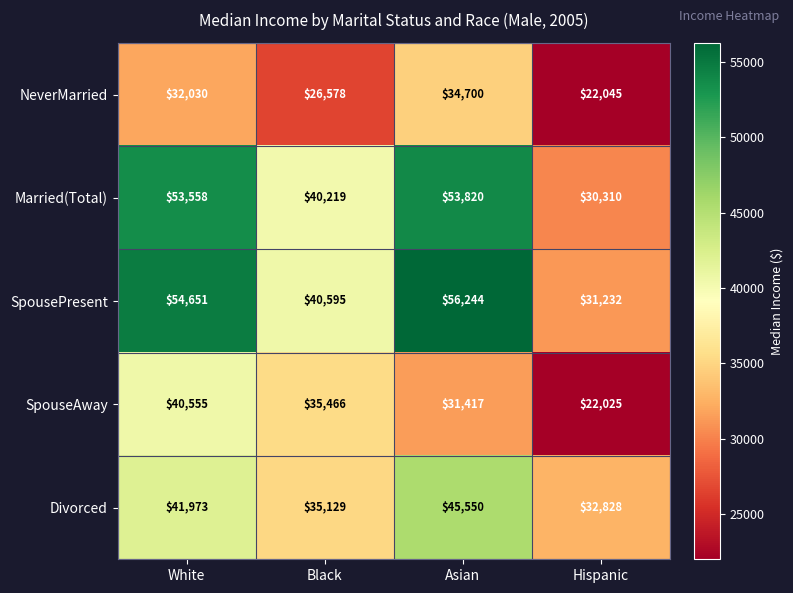

What is the maximum value shown in the chart?

56244